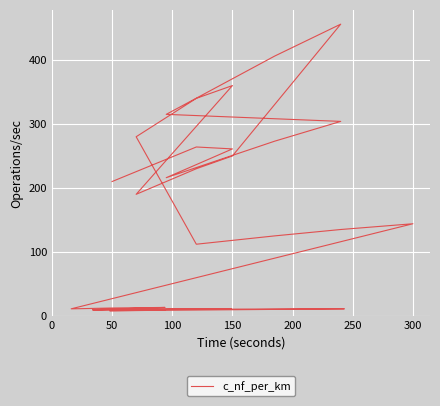

Between 200 and 0, which is larger?

200